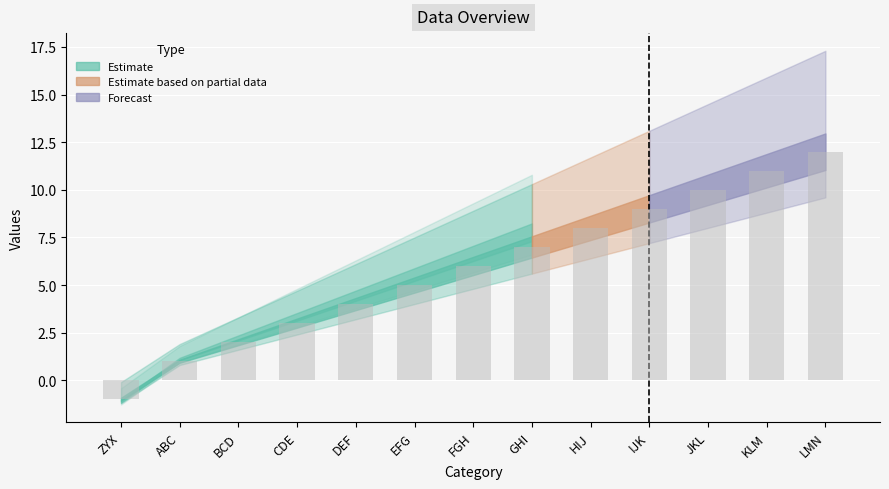

What is the ratio of the value at LMN to the value at IJK?

1.3